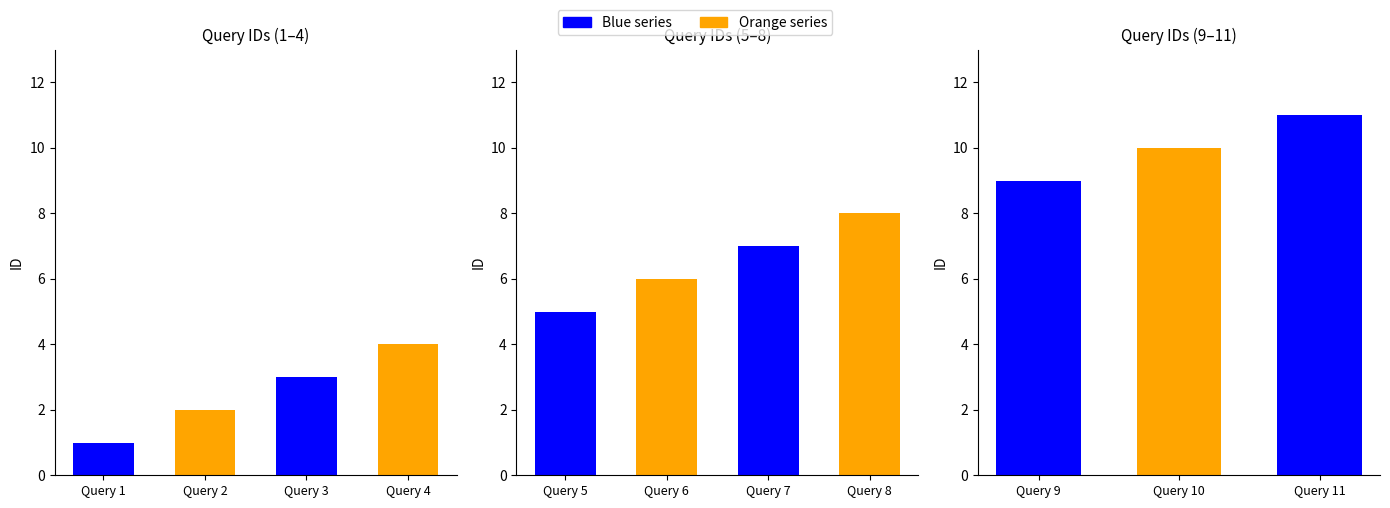

True or false: the data shows 4 at Query 4.

True